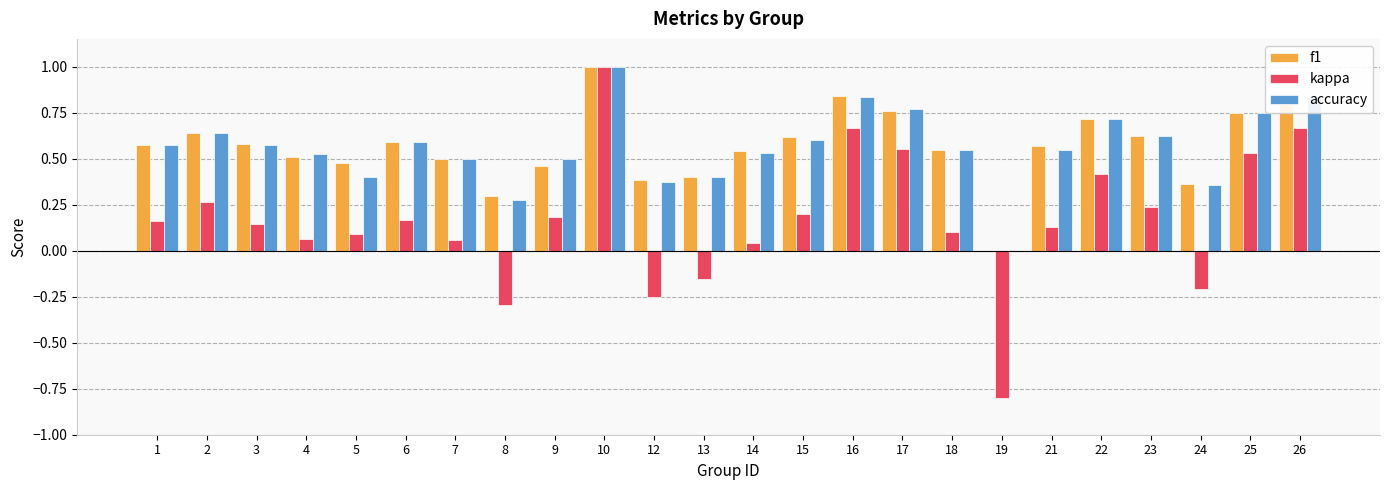

How many positive values does the kappa series have?

19